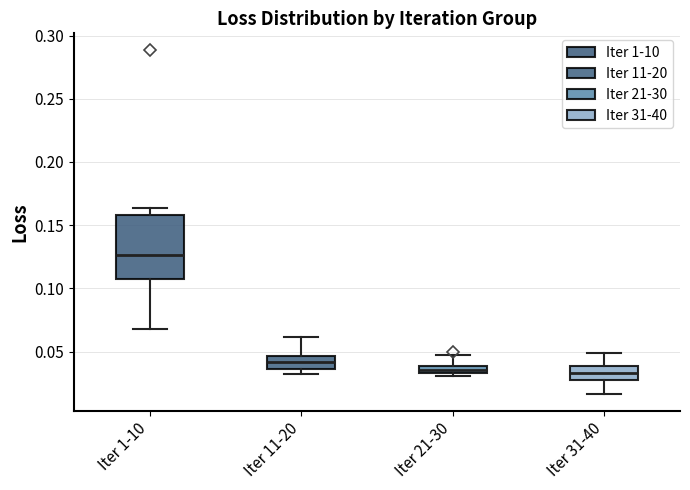

Comparing the boxes themselves (not the whiskers), which one is the tallest?

Iter 1-10